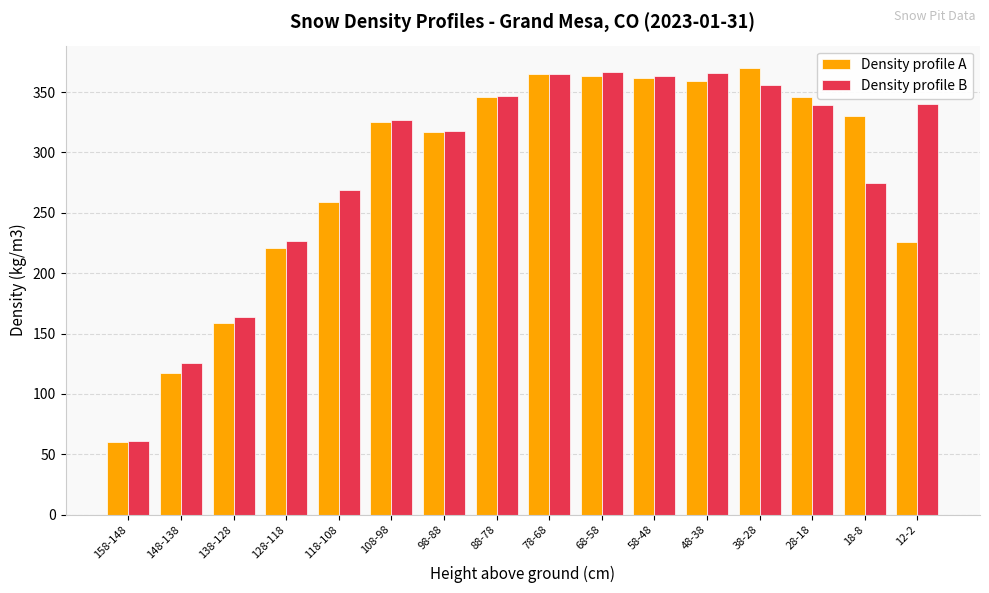

How many groups of bars are there?

16